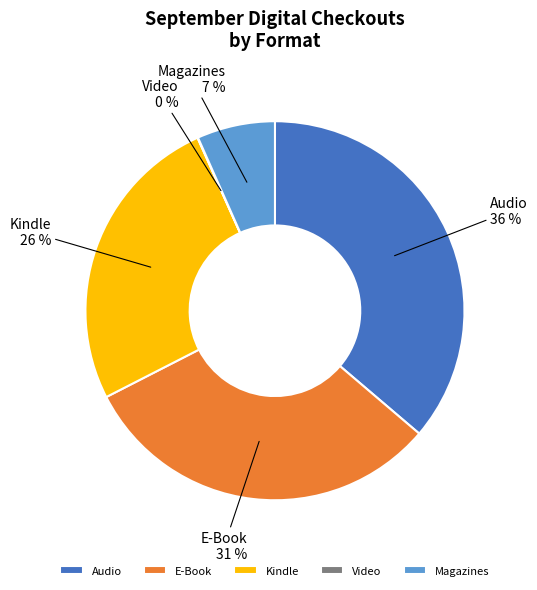

Combined, do Audio and E-Book account for over 50%?

Yes